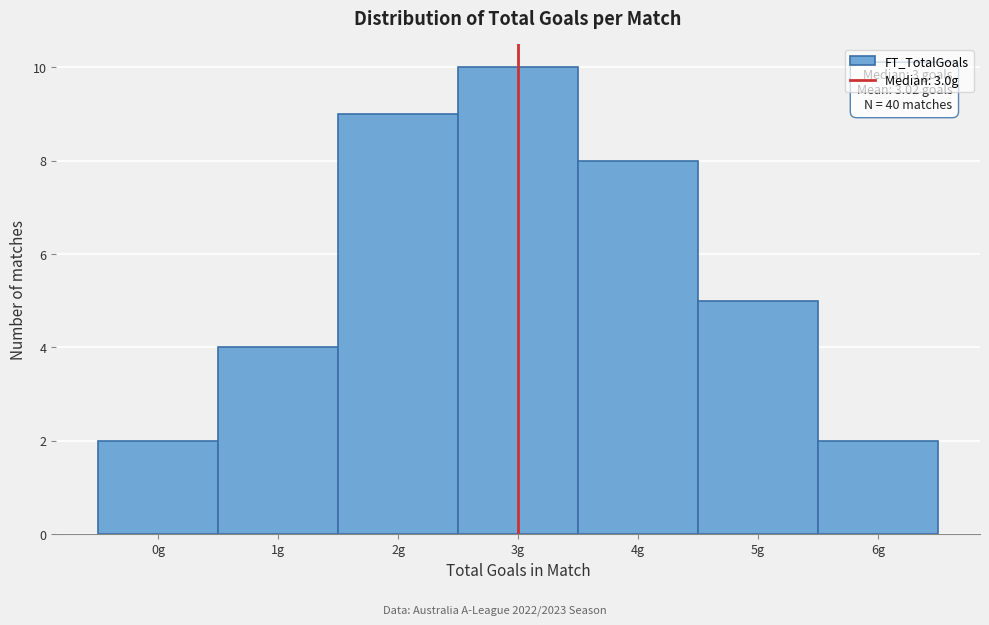

Which range on the x-axis has the tallest bar?

2.5 to 3.5